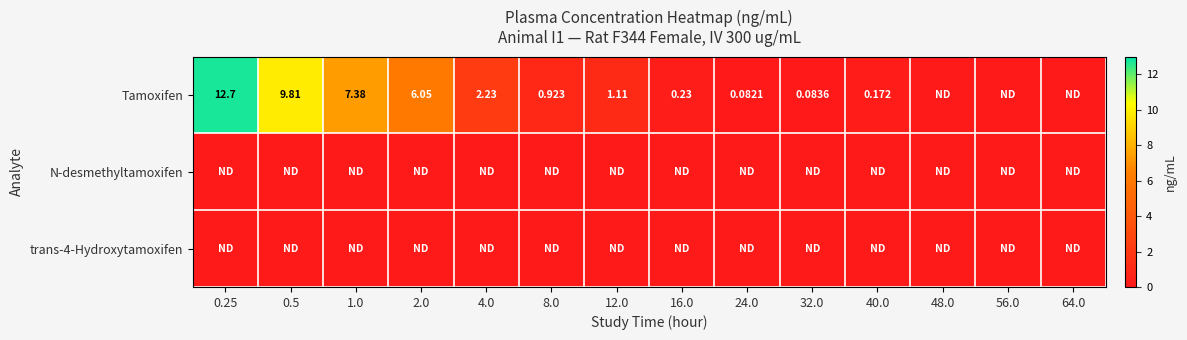

How many categories are shown in the chart?

14